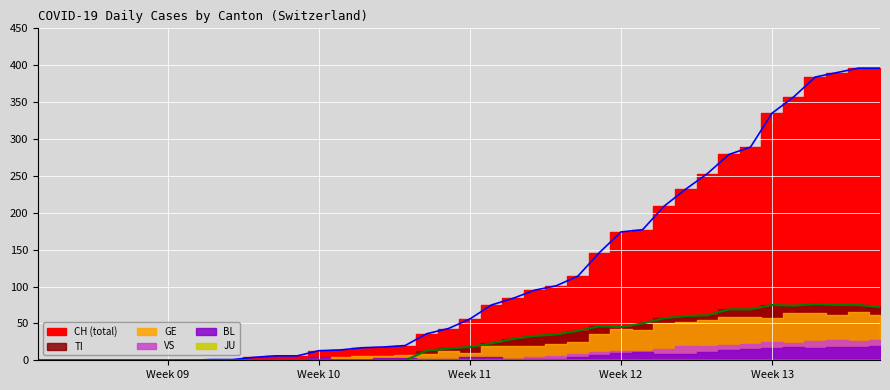

Reading left to right, transcribe all the data shown in this chart.

CH: 2020-02-25=0	2020-02-26=0	2020-02-27=0	2020-02-28=0	2020-02-29=0	2020-03-01=0	2020-03-02=0	2020-03-03=0	2020-03-04=1	2020-03-05=1	2020-03-06=4	2020-03-07=6	2020-03-08=6	2020-03-09=13	2020-03-10=14	2020-03-11=17	2020-03-12=18	2020-03-13=20	2020-03-14=36	2020-03-15=43	2020-03-16=56	2020-03-17=75	2020-03-18=84	2020-03-19=95	2020-03-20=101	2020-03-21=114	2020-03-22=146	2020-03-23=174	2020-03-24=177	2020-03-25=209	2020-03-26=232	2020-03-27=253	2020-03-28=279	2020-03-29=289	2020-03-30=335	2020-03-31=357	2020-04-01=384	2020-04-02=390	2020-04-03=396	2020-04-04=396
TI: 2020-02-25=0	2020-02-26=0	2020-02-27=0	2020-02-28=0	2020-02-29=0	2020-03-01=0	2020-03-02=0	2020-03-03=0	2020-03-04=0	2020-03-05=0	2020-03-06=0	2020-03-07=0	2020-03-08=0	2020-03-09=0	2020-03-10=0	2020-03-11=0	2020-03-12=0	2020-03-13=0	2020-03-14=13	2020-03-15=16	2020-03-16=18	2020-03-17=23	2020-03-18=29	2020-03-19=33	2020-03-20=35	2020-03-21=40	2020-03-22=46	2020-03-23=45	2020-03-24=50	2020-03-25=57	2020-03-26=60	2020-03-27=61	2020-03-28=69	2020-03-29=69	2020-03-30=75	2020-03-31=74	2020-04-01=76	2020-04-02=75	2020-04-03=75	2020-04-04=72
GE: 2020-02-25=0	2020-02-26=0	2020-02-27=0	2020-02-28=0	2020-02-29=0	2020-03-01=0	2020-03-02=0	2020-03-03=0	2020-03-04=0	2020-03-05=0	2020-03-06=0	2020-03-07=0	2020-03-08=0	2020-03-09=3	2020-03-10=4	2020-03-11=6	2020-03-12=6	2020-03-13=7	2020-03-14=8	2020-03-15=12	2020-03-16=10	2020-03-17=19	2020-03-18=20	2020-03-19=19	2020-03-20=22	2020-03-21=25	2020-03-22=36	2020-03-23=43	2020-03-24=41	2020-03-25=50	2020-03-26=52	2020-03-27=54	2020-03-28=59	2020-03-29=59	2020-03-30=57	2020-03-31=64	2020-04-01=64	2020-04-02=62	2020-04-03=65	2020-04-04=61
JU: 2020-02-25=0	2020-02-26=0	2020-02-27=0	2020-02-28=0	2020-02-29=0	2020-03-01=0	2020-03-02=0	2020-03-03=0	2020-03-04=0	2020-03-05=0	2020-03-06=0	2020-03-07=0	2020-03-08=0	2020-03-09=0	2020-03-10=0	2020-03-11=0	2020-03-12=0	2020-03-13=0	2020-03-14=0	2020-03-15=0	2020-03-16=0	2020-03-17=0	2020-03-18=0	2020-03-19=0	2020-03-20=0	2020-03-21=0	2020-03-22=0	2020-03-23=0	2020-03-24=0	2020-03-25=0	2020-03-26=0	2020-03-27=0	2020-03-28=0	2020-03-29=0	2020-03-30=0	2020-03-31=0	2020-04-01=0	2020-04-02=0	2020-04-03=0	2020-04-04=0
VS: 2020-02-25=0	2020-02-26=0	2020-02-27=0	2020-02-28=0	2020-02-29=0	2020-03-01=0	2020-03-02=0	2020-03-03=0	2020-03-04=0	2020-03-05=0	2020-03-06=0	2020-03-07=0	2020-03-08=1	2020-03-09=1	2020-03-10=1	2020-03-11=1	2020-03-12=1	2020-03-13=1	2020-03-14=1	2020-03-15=1	2020-03-16=2	2020-03-17=2	2020-03-18=2	2020-03-19=5	2020-03-20=6	2020-03-21=8	2020-03-22=11	2020-03-23=12	2020-03-24=13	2020-03-25=15	2020-03-26=19	2020-03-27=20	2020-03-28=21	2020-03-29=22	2020-03-30=25	2020-03-31=24	2020-04-01=26	2020-04-02=28	2020-04-03=26	2020-04-04=28
BL: 2020-02-25=0	2020-02-26=0	2020-02-27=0	2020-02-28=0	2020-02-29=0	2020-03-01=0	2020-03-02=0	2020-03-03=0	2020-03-04=0	2020-03-05=0	2020-03-06=2	2020-03-07=2	2020-03-08=2	2020-03-09=4	2020-03-10=1	2020-03-11=1	2020-03-12=3	2020-03-13=3	2020-03-14=2	2020-03-15=2	2020-03-16=4	2020-03-17=5	2020-03-18=2	2020-03-19=2	2020-03-20=2	2020-03-21=4	2020-03-22=7	2020-03-23=10	2020-03-24=11	2020-03-25=8	2020-03-26=9	2020-03-27=11	2020-03-28=14	2020-03-29=15	2020-03-30=17	2020-03-31=18	2020-04-01=17	2020-04-02=18	2020-04-03=18	2020-04-04=19